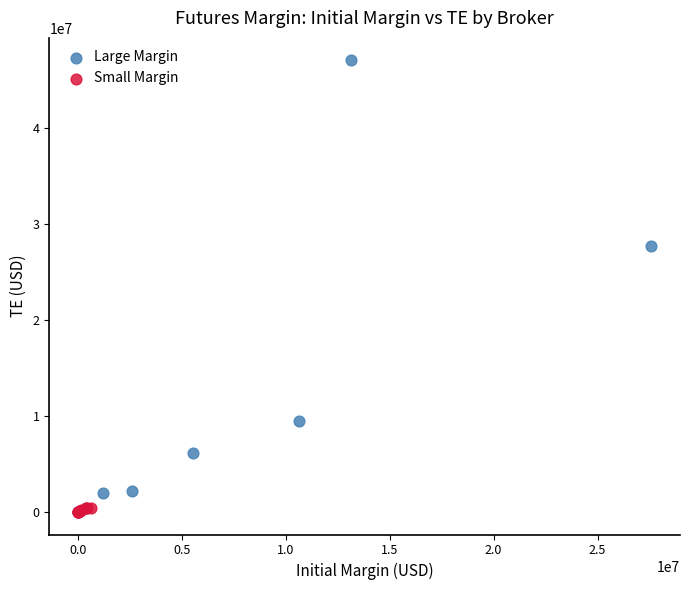

Which series contains the highest Y value?

Large Margin